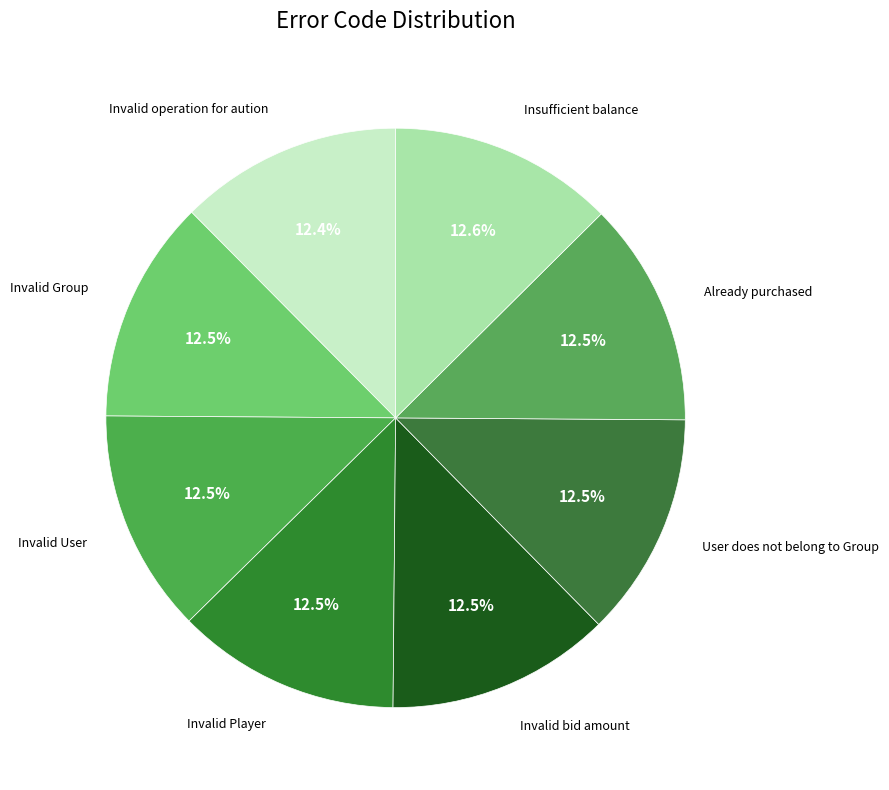

Do User does not belong to Group and Insufficient balance together represent more than half of the pie?

No